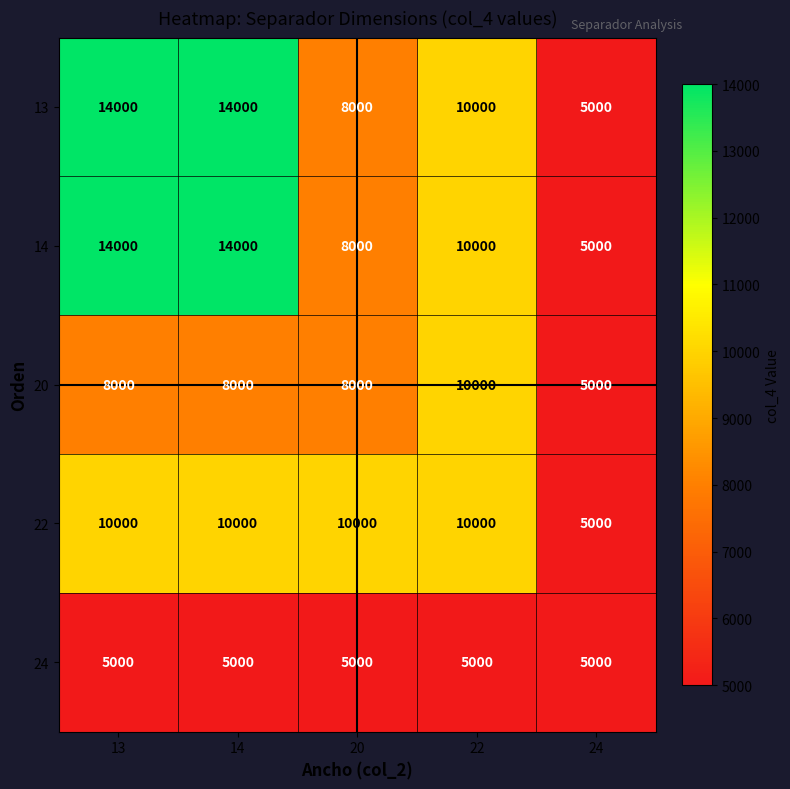

What is the sum of all 14 values?

51000